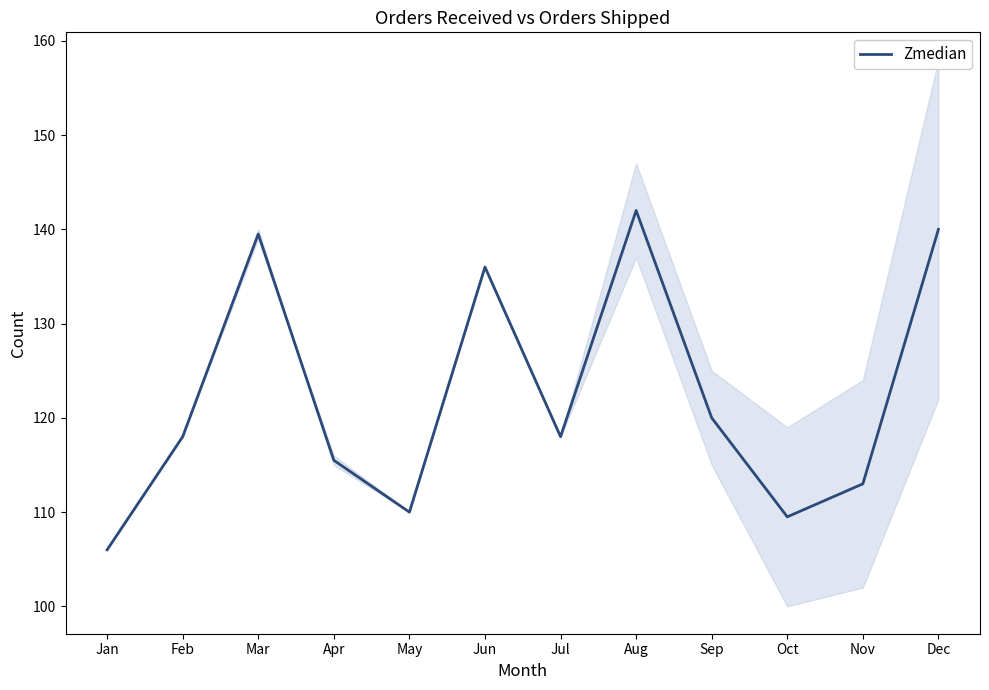

What is the change in value from Jan to Jun?

+30.0